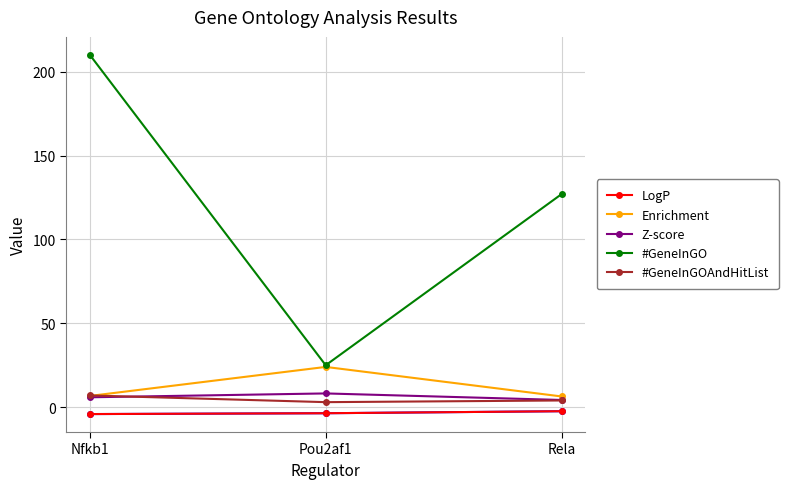

What is the label of the 1st point from the left?

Nfkb1